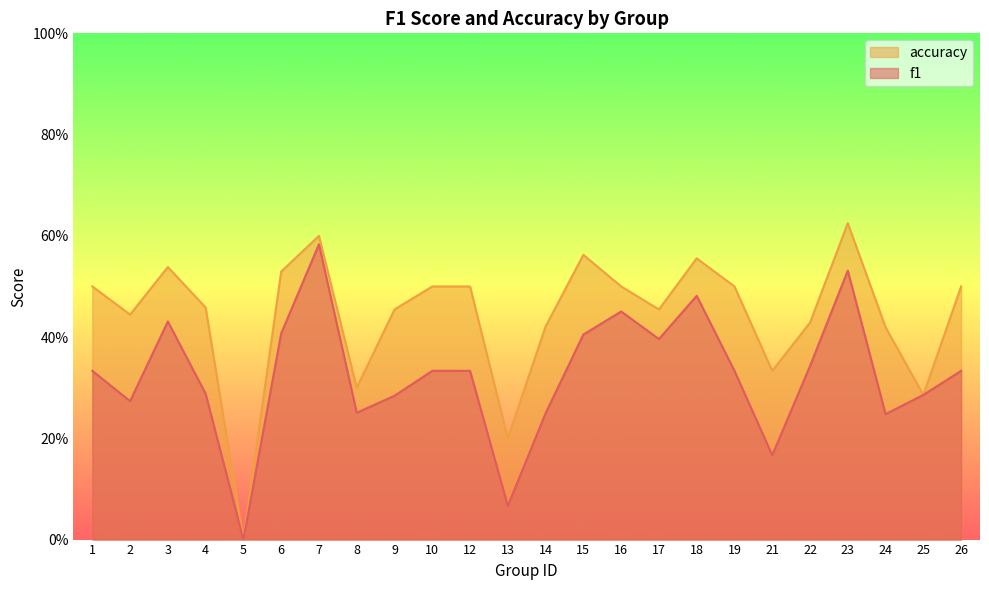

How many values in the accuracy series exceed 0?

23